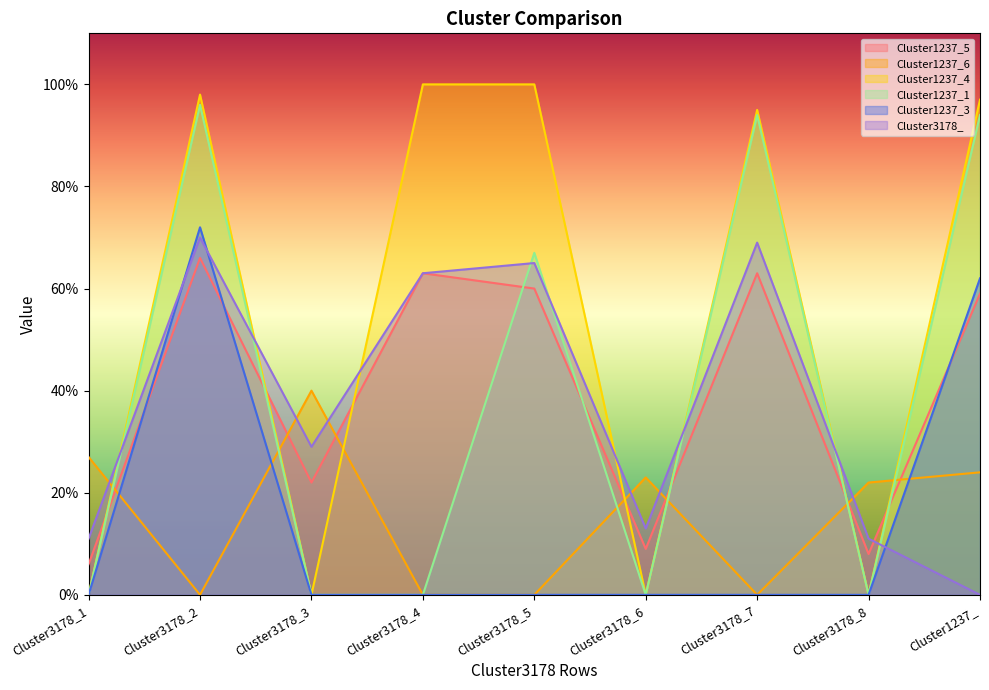

What is the difference between the maximum and minimum values in the Cluster1237_3 series?

0.7